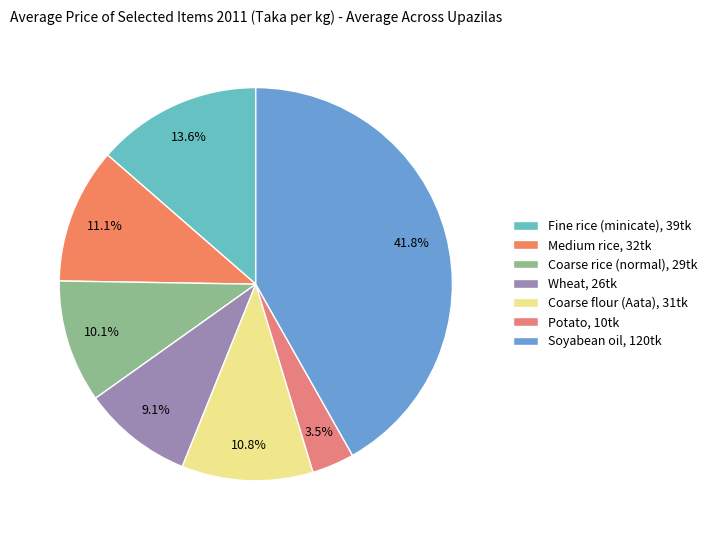

Rank the categories by value from highest to lowest.

Soyabean oil, Fine rice (minicate), Medium rice, Coarse flour (Aata), Coarse rice (normal), Wheat, Potato